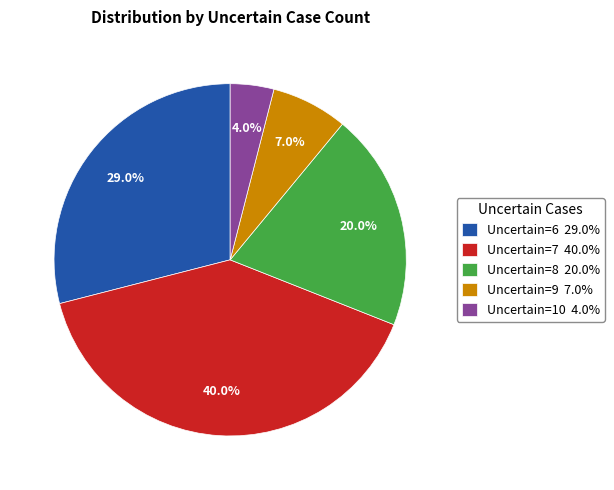

Approximately how many times larger is the value at Uncertain=8 20.0% compared to Uncertain=7 40.0%?

0.5